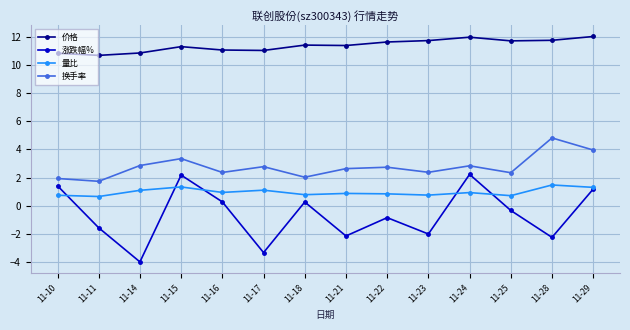

What are all the series names shown in the legend?

价格, 涨跌幅%, 量比, 换手率